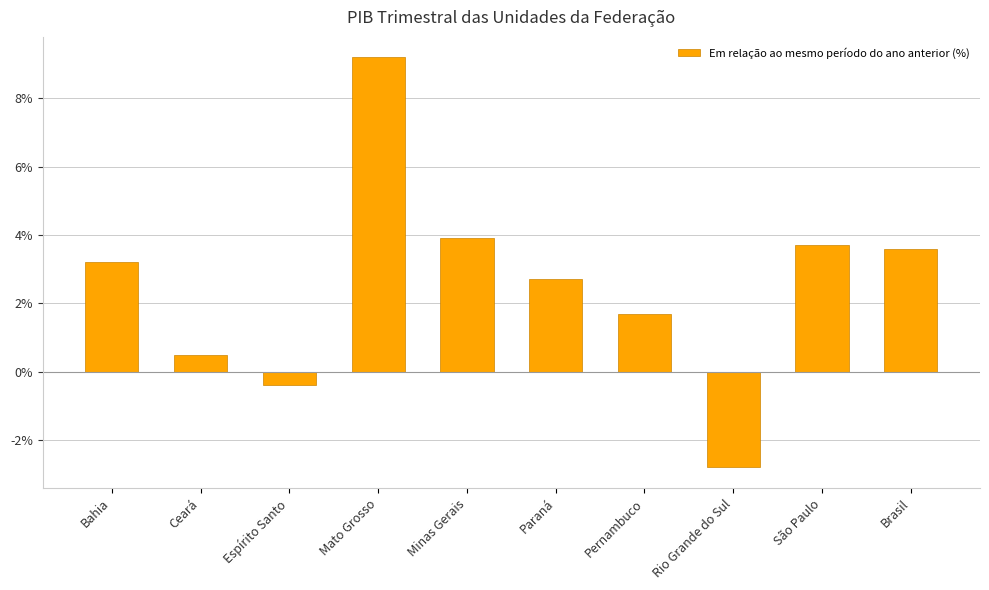

What is the greatest value displayed?

9.2